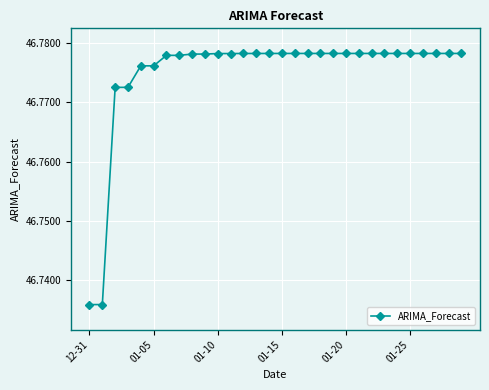

How many series are shown in this chart?

1